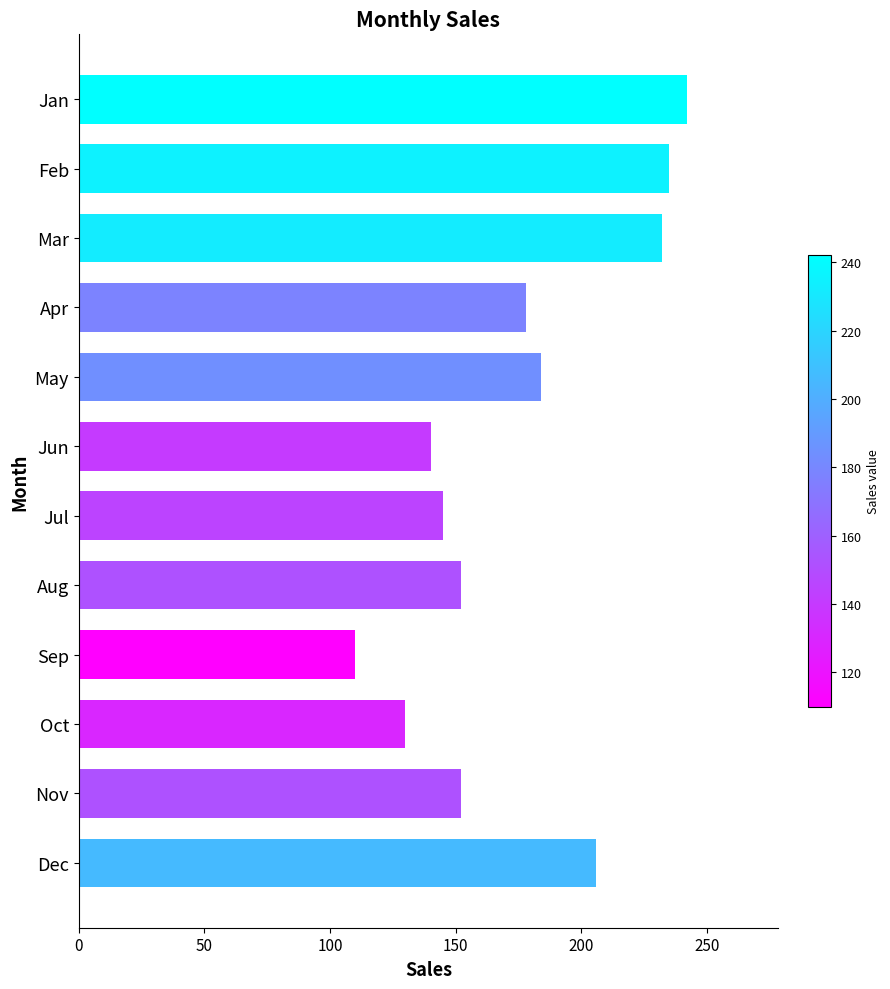

Between Dec and Jun, which is larger?

Dec